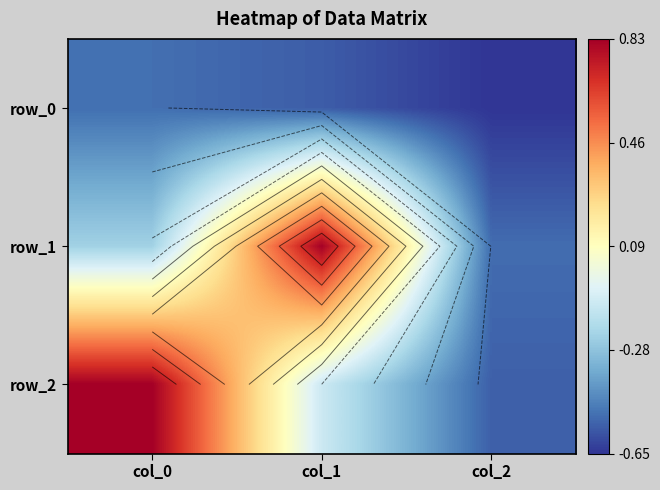

List the series in order of their peak value, highest first.

row_2, row_1, row_0